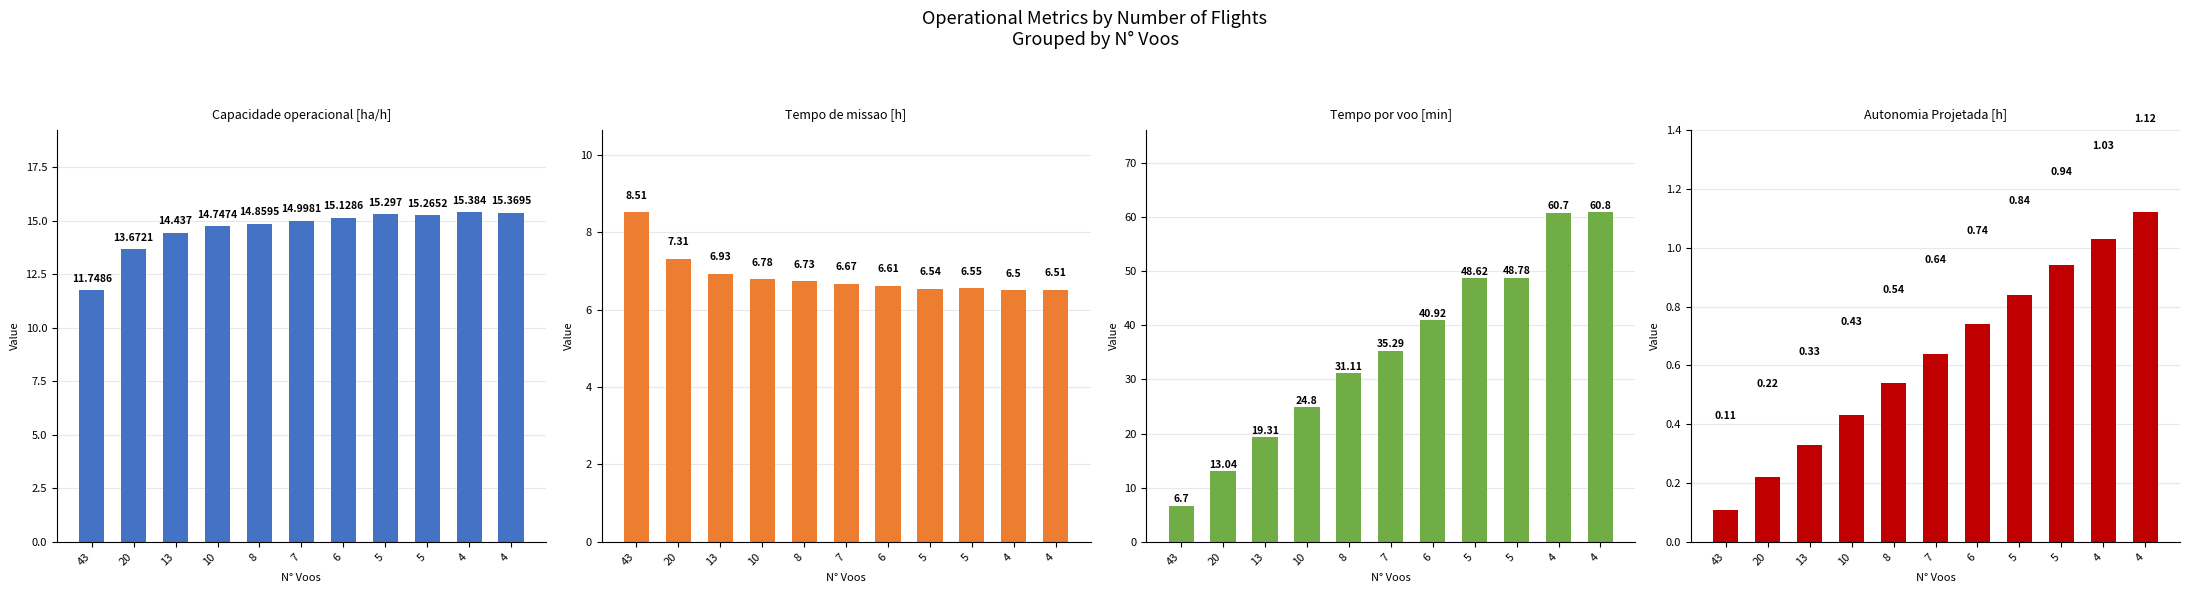

How many groups of bars are there?

11